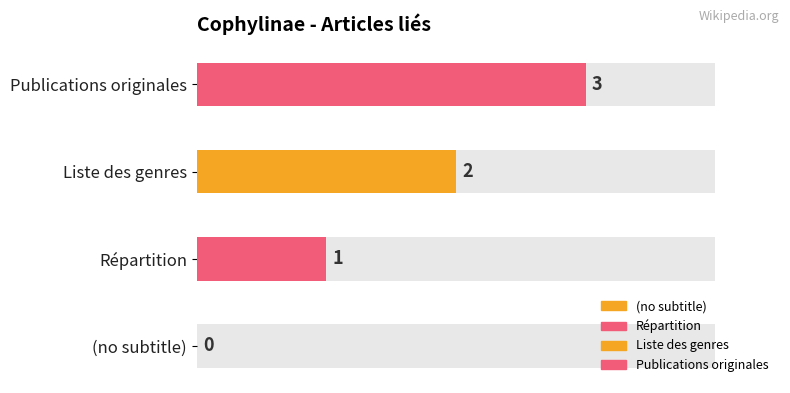

What position from the right is Liste des genres?

2